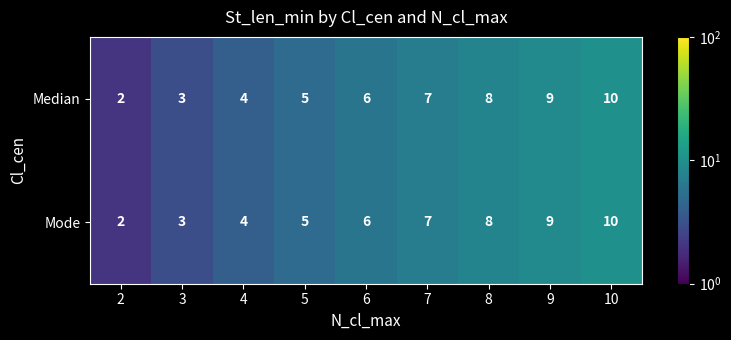

Which category has the highest value across all series?

10